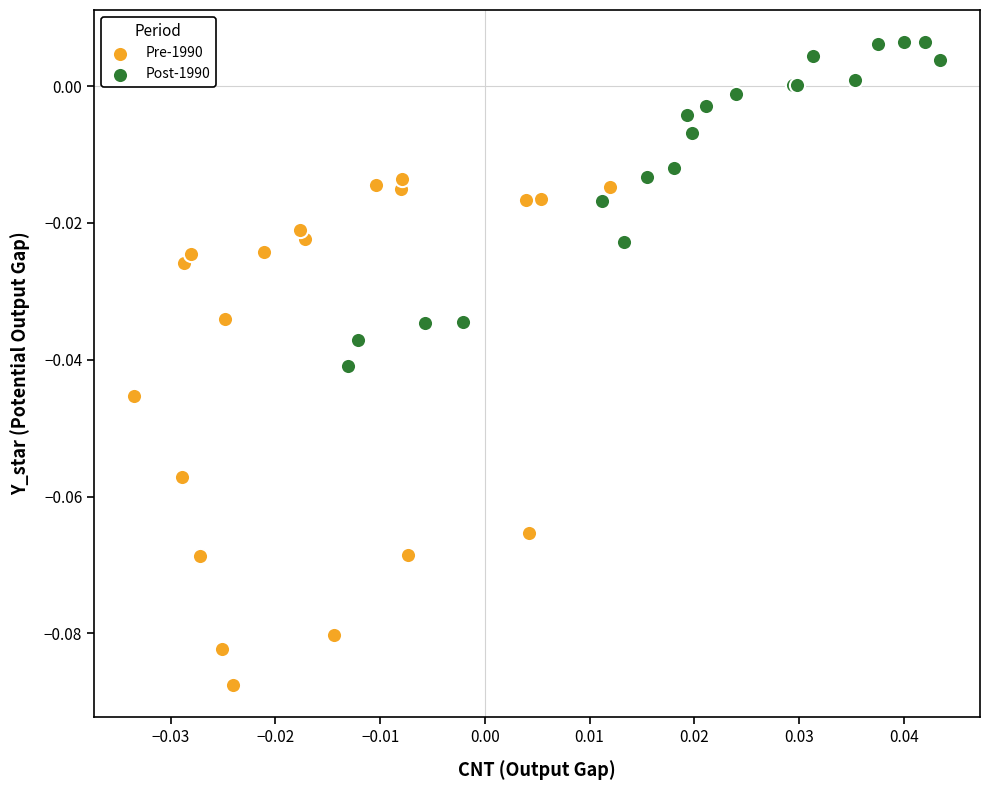

Which series has the widest spread of Y values?

Pre-1990